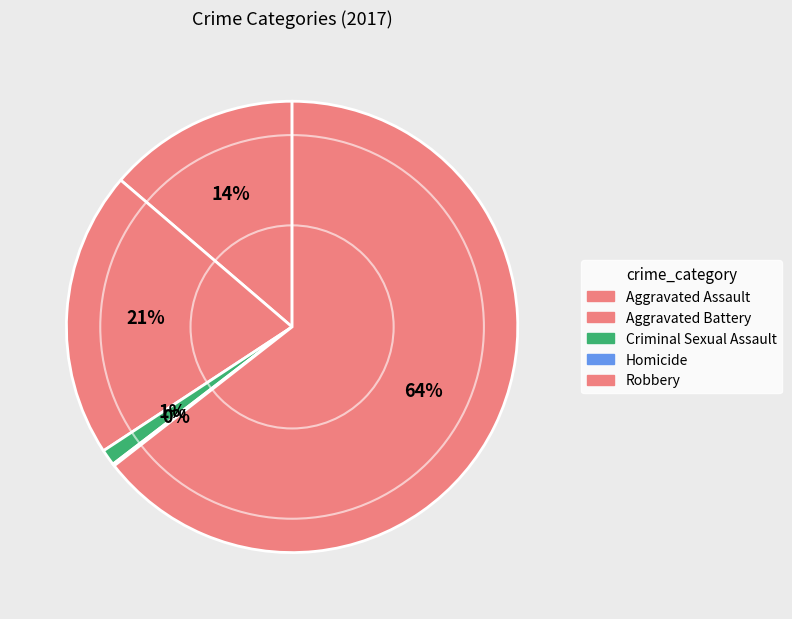

How much of the chart is everything except Criminal Sexual Assault?

98.8%